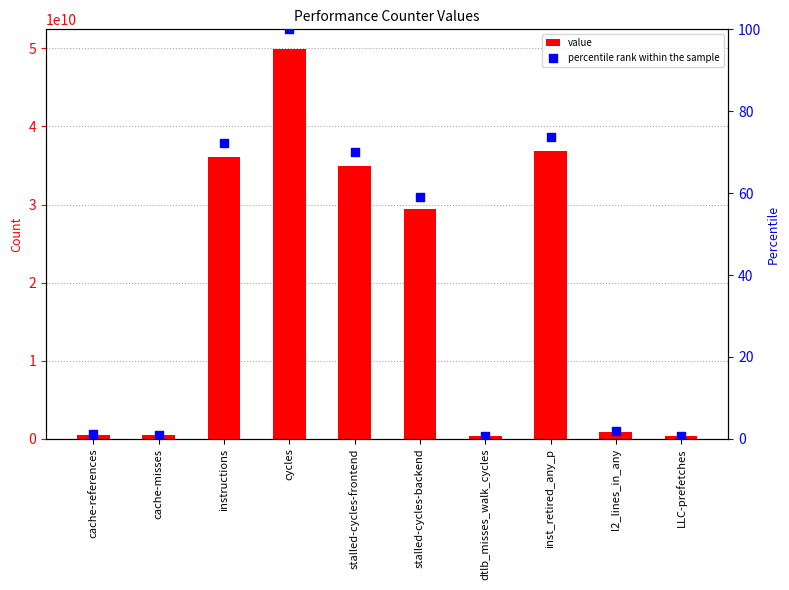

Which series has the widest spread of Y values?

value